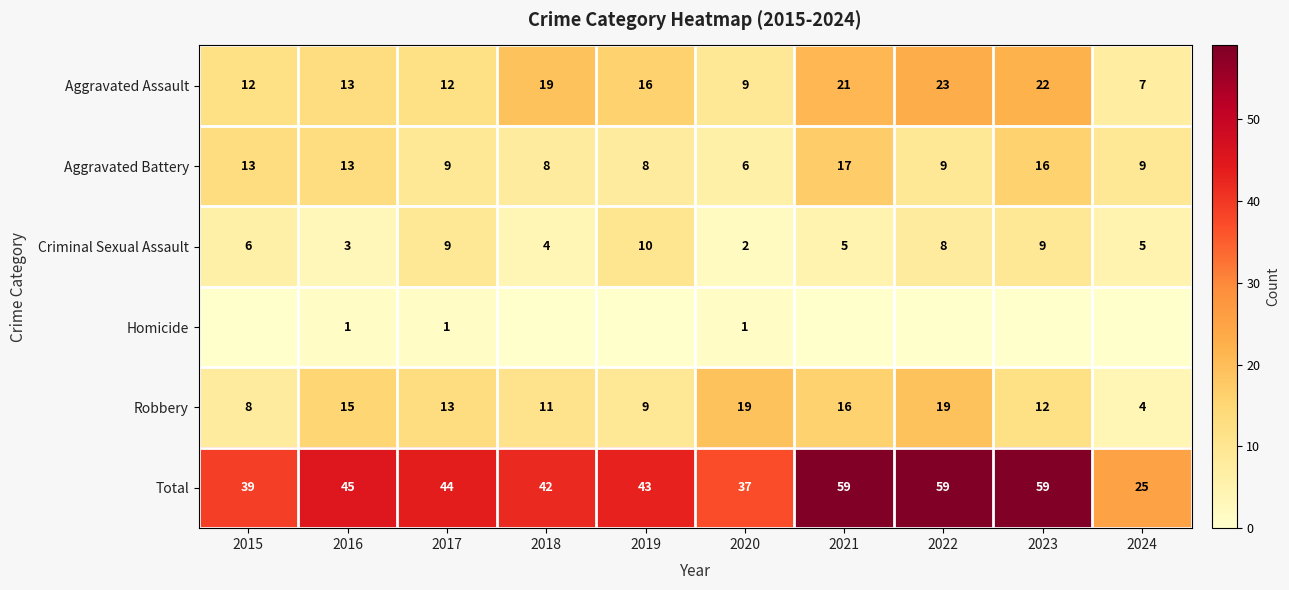

Which has a higher value, 2024 or 2015?

2015